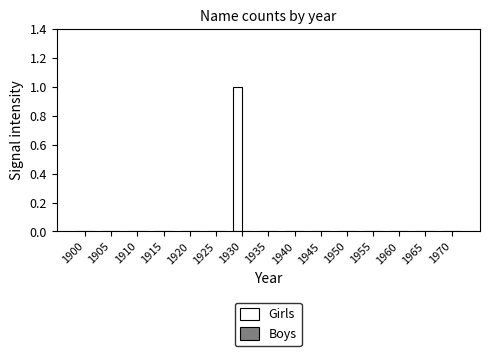

The value at 1950 is 0. True or false?

True